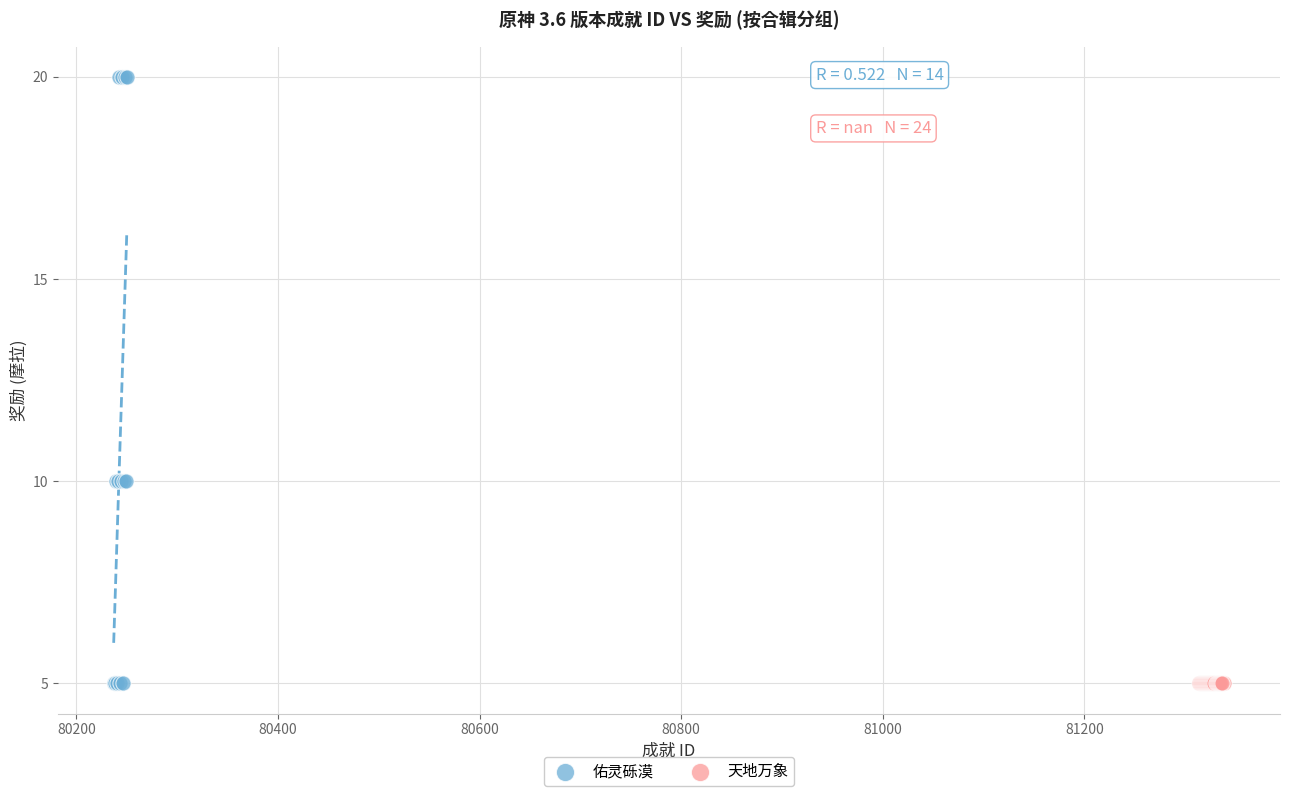

Which series reaches the maximum Y coordinate?

佑灵砾漠